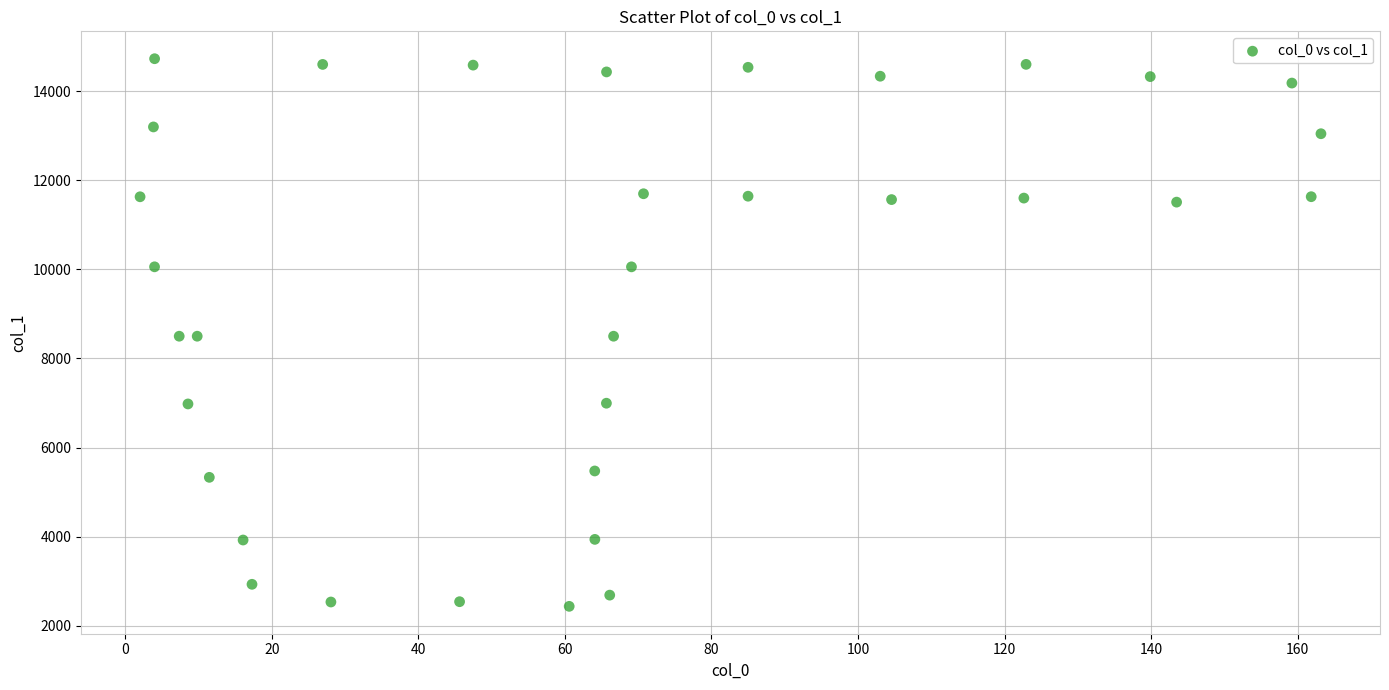

What is the range of X values (max minus min)?

161.1